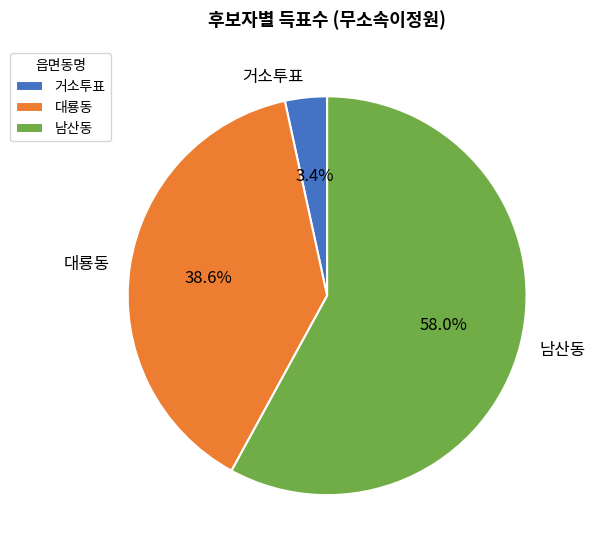

The 거소투표 slice represents 3% of the pie. True or false?

True